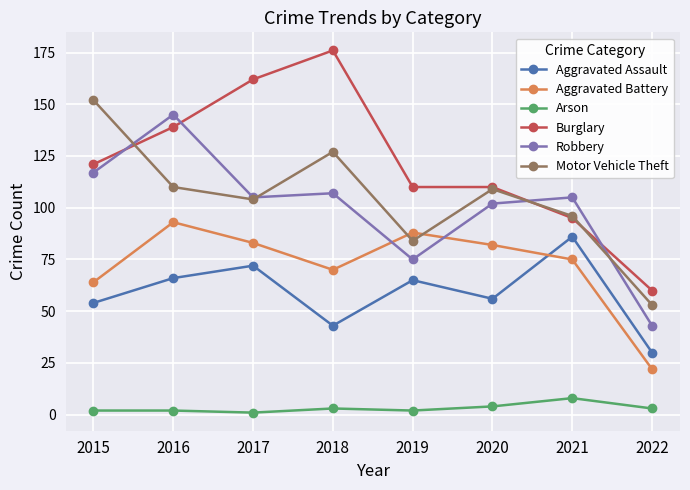

Which series has the largest total across all categories?

Burglary